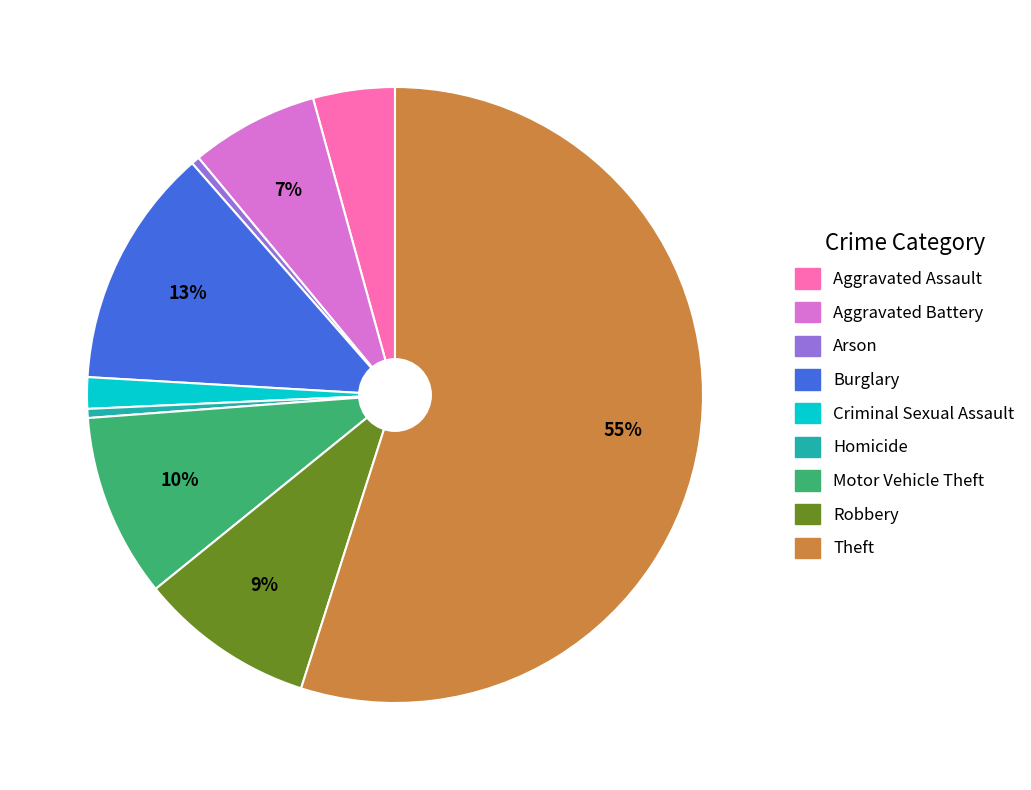

To the nearest percent, what is the average slice percentage?

11%